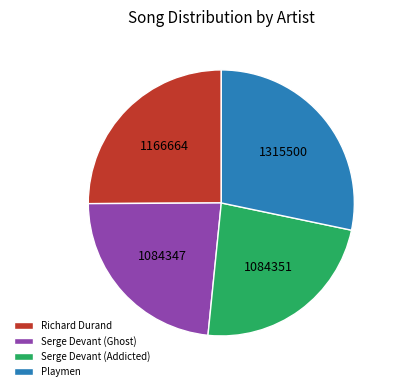

The Playmen slice represents 36% of the pie. True or false?

False